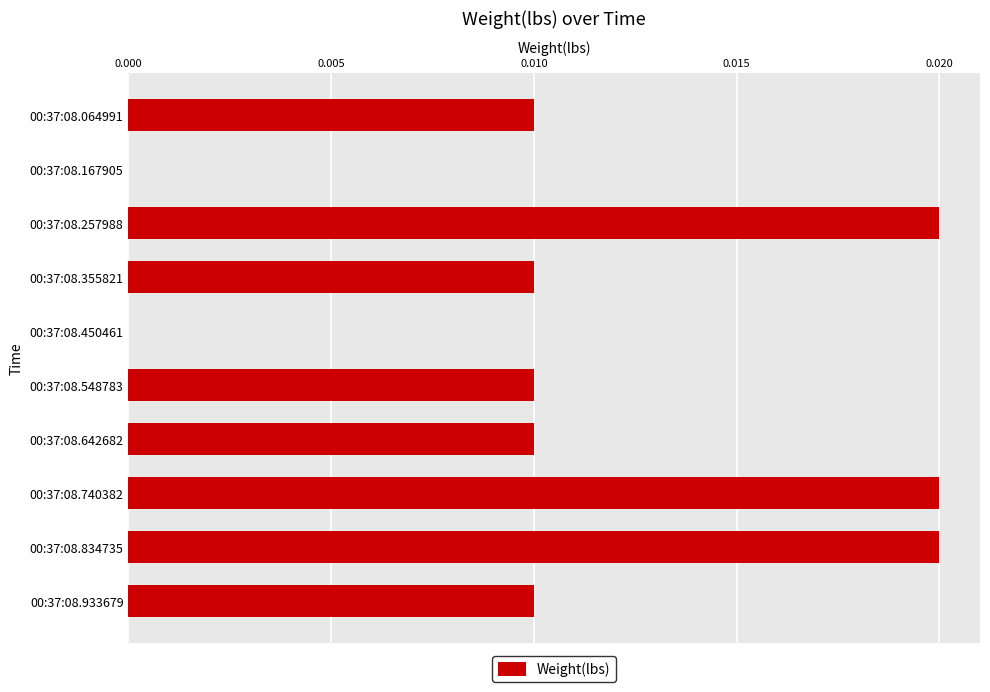

Count the values in the range 0 to 1.

10